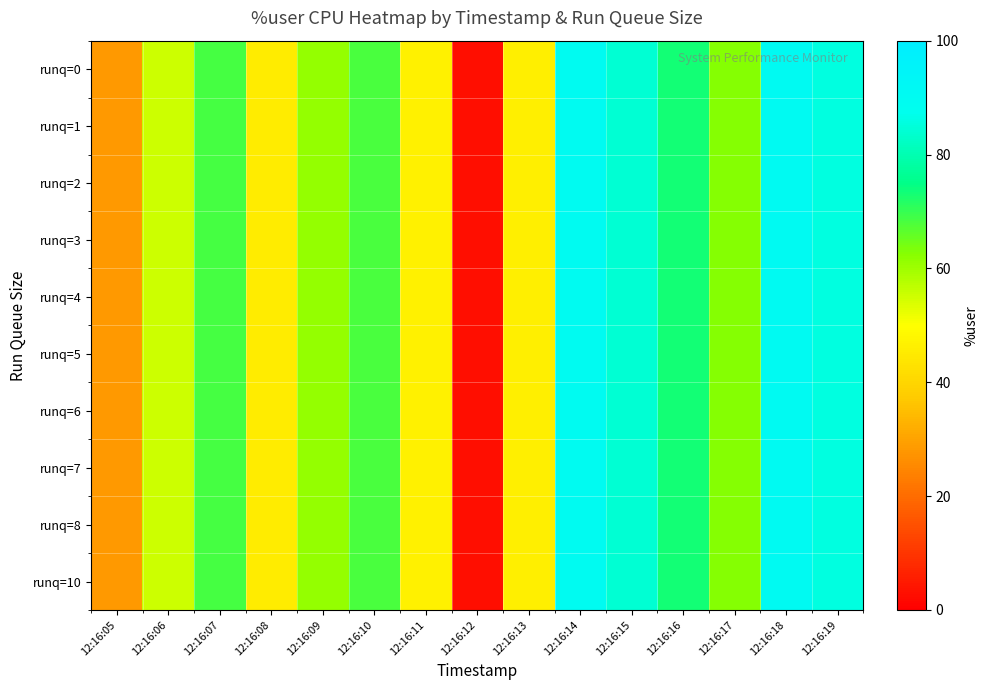

Which series has the widest spread of values?

row_0